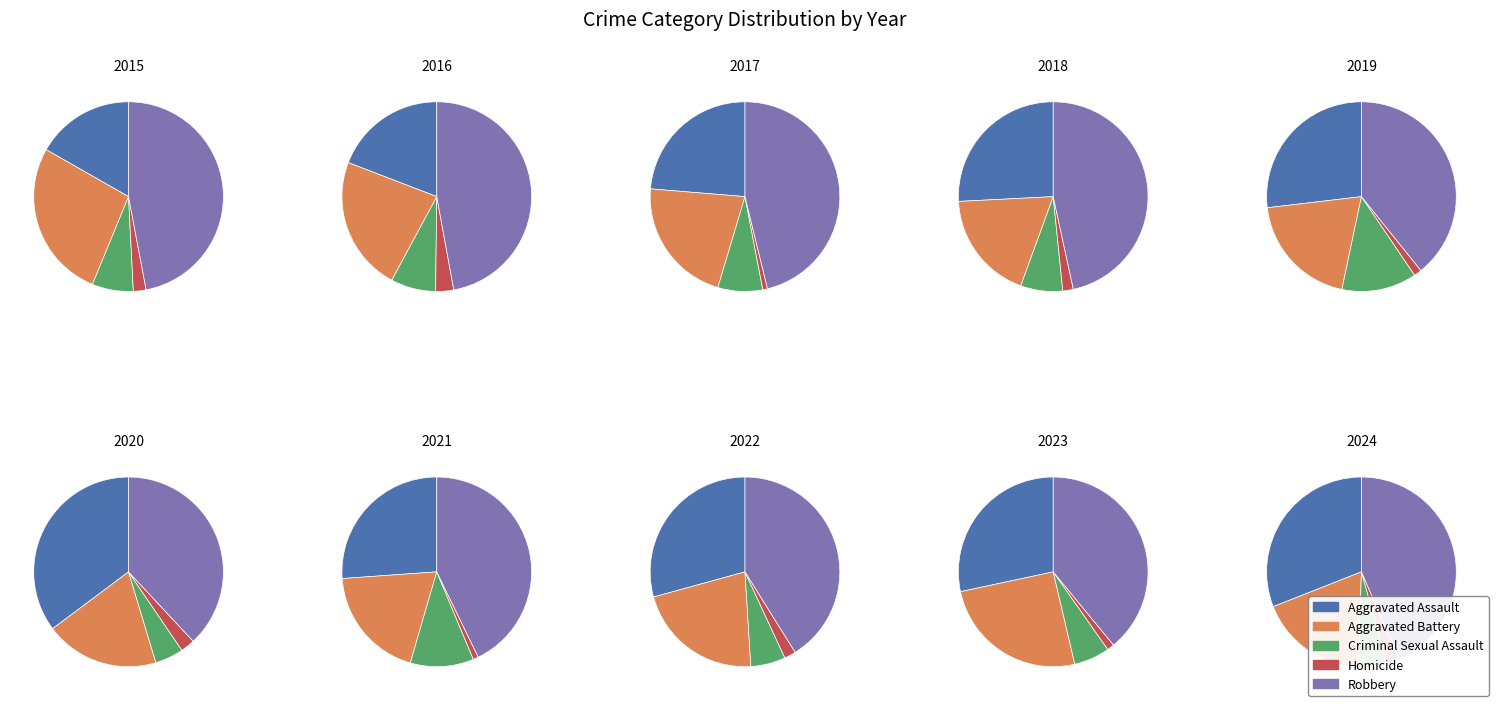

Which has a higher value, 2018 or 2016?

2018